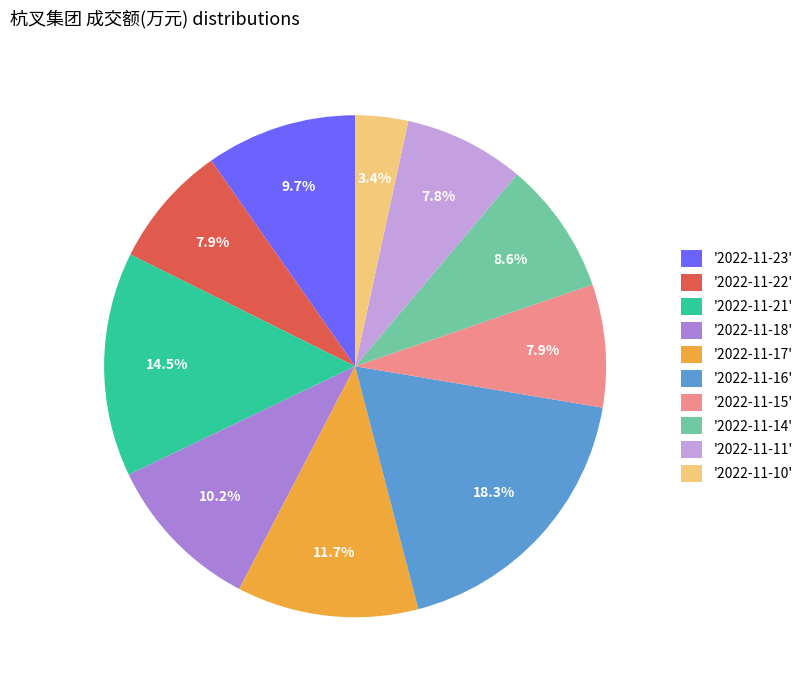

Which has a higher value, '2022-11-10' or '2022-11-23'?

'2022-11-23'